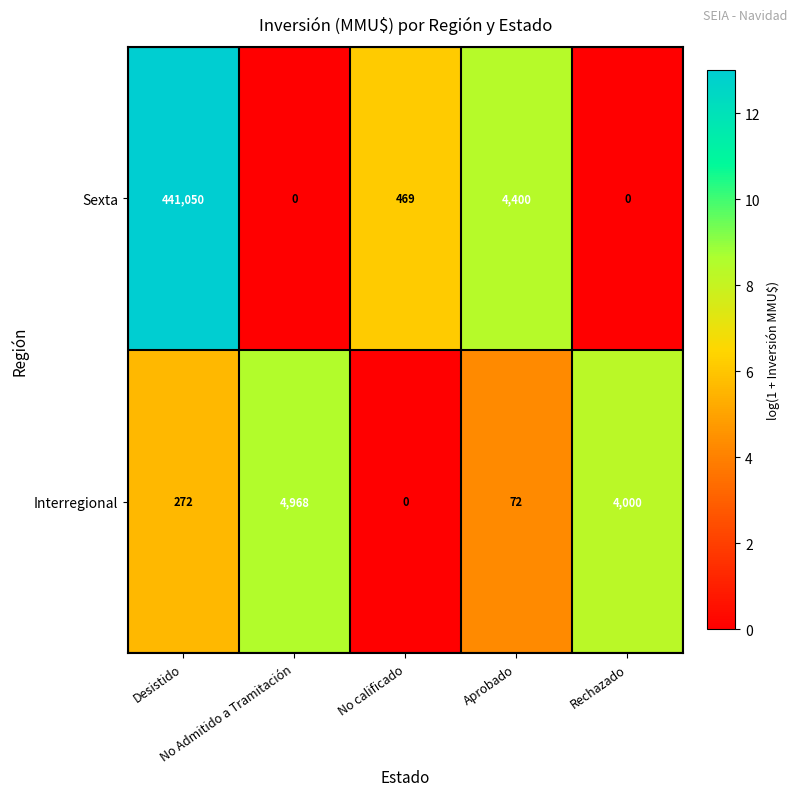

How many data points in Sexta are less than 469?

2